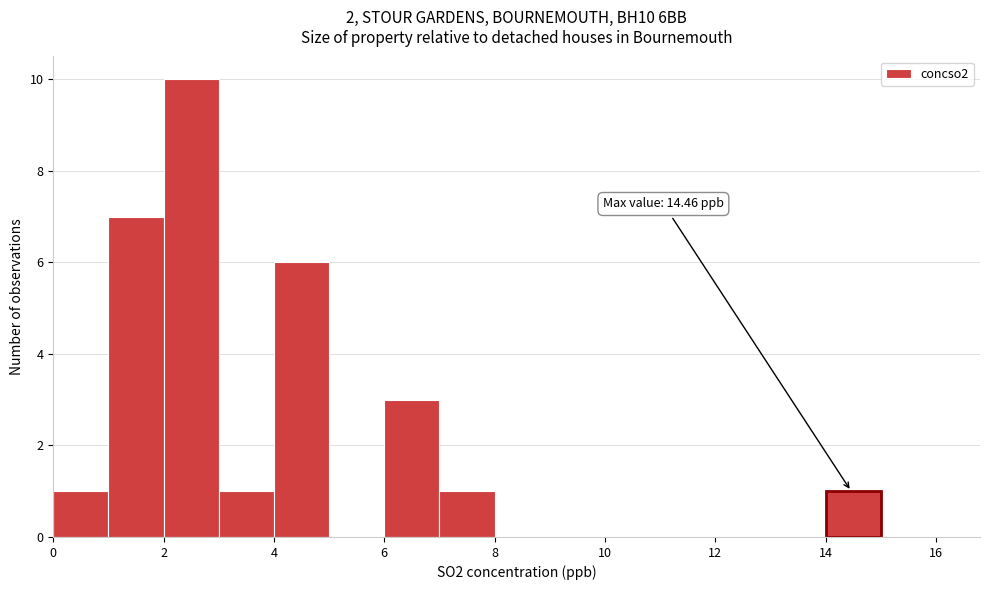

Over which range of the x-axis is the bar tallest?

2 to 3